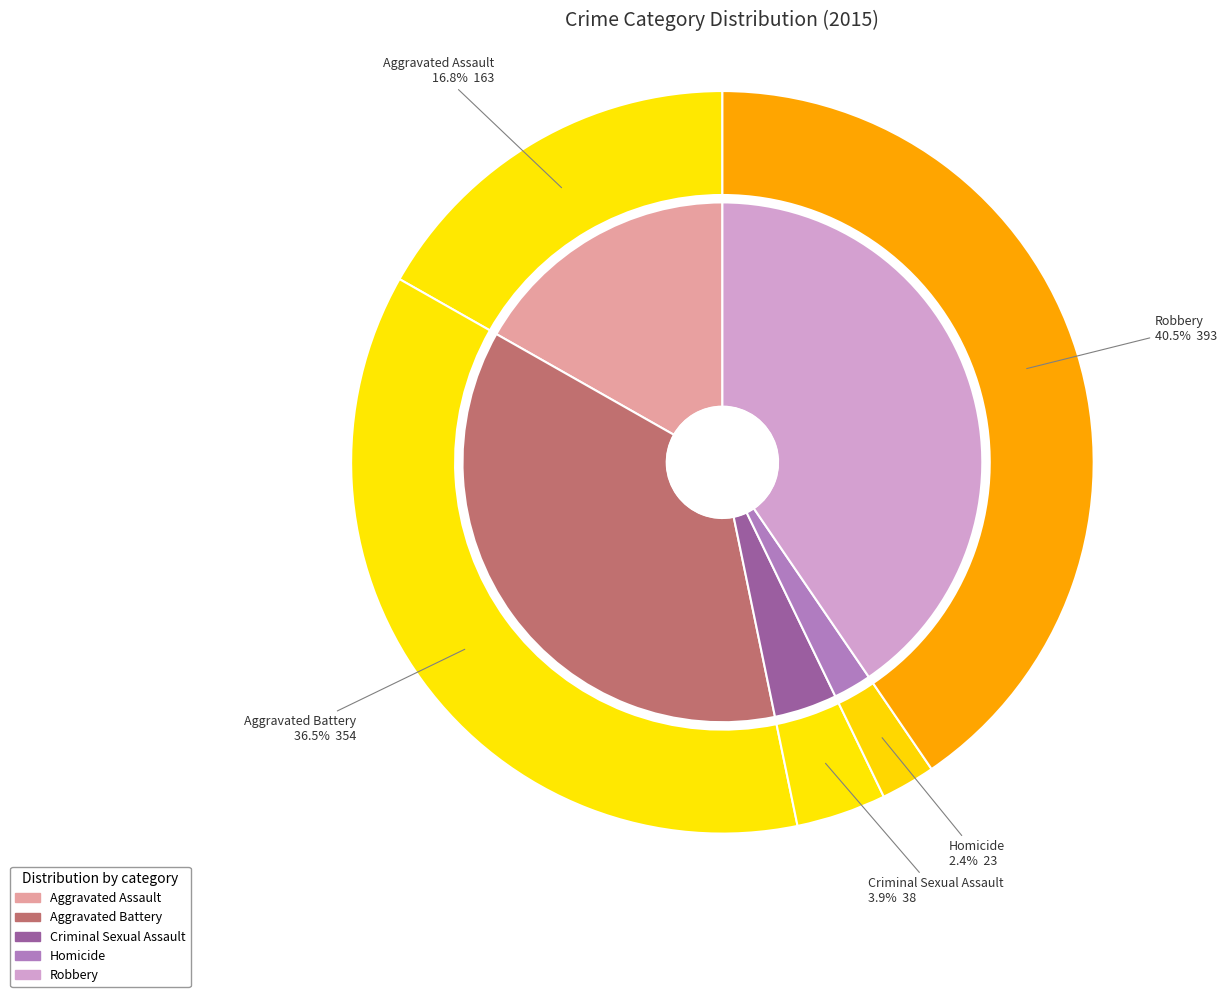

To the nearest percent, what is the combined percentage of Robbery and Homicide?

43%